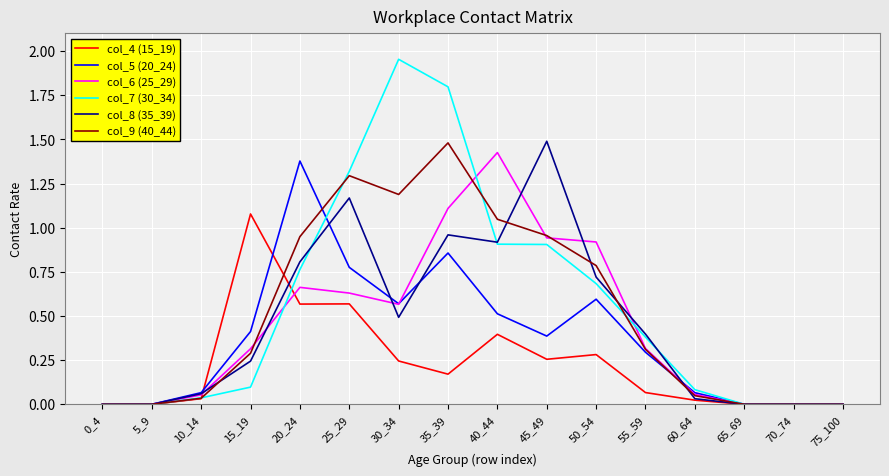

Which series has the largest total across all categories?

col_7 (30_34)